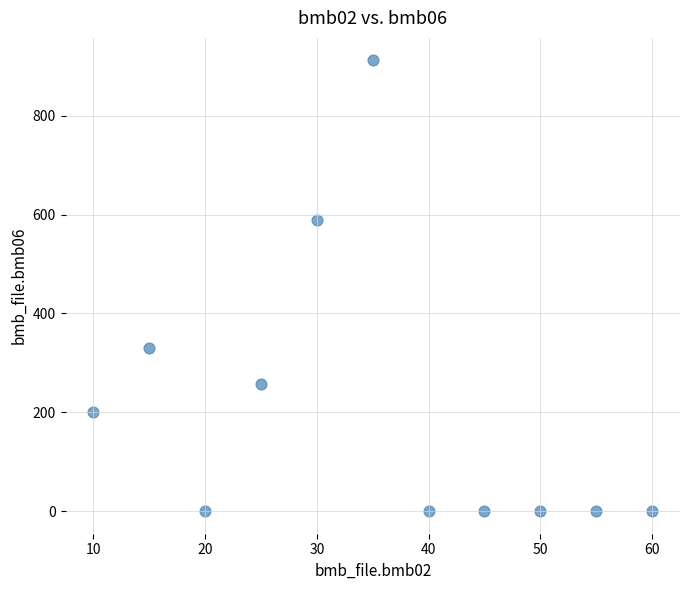

What is the range of X values (max minus min)?

50.0